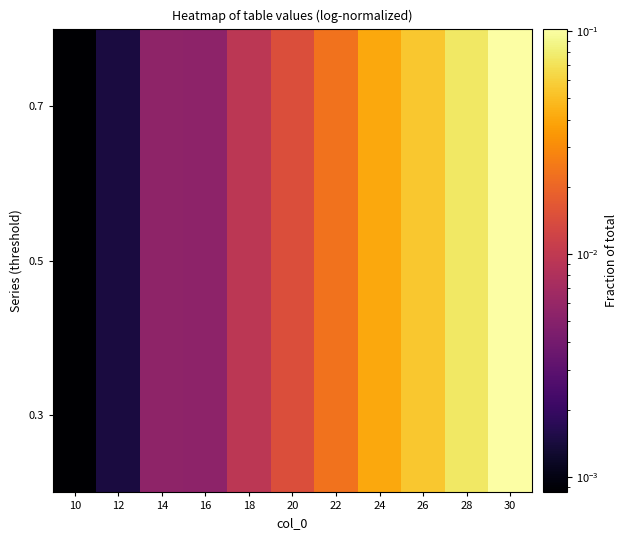

Reading left to right, transcribe all the data shown in this chart.

0.3: 10=0.0	12=0.0	14=0.0	16=0.0	18=0.0	20=0.0	22=0.0	24=0.0	26=0.1	28=0.1	30=0.1
0.5: 10=0.0	12=0.0	14=0.0	16=0.0	18=0.0	20=0.0	22=0.0	24=0.0	26=0.1	28=0.1	30=0.1
0.7: 10=0.0	12=0.0	14=0.0	16=0.0	18=0.0	20=0.0	22=0.0	24=0.0	26=0.1	28=0.1	30=0.1